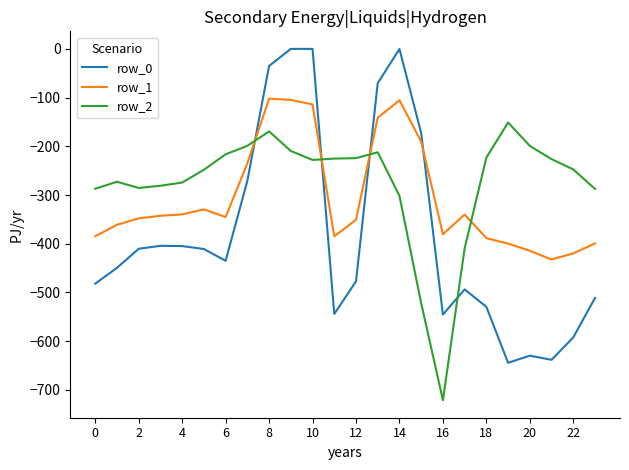

Rank the series by their average value, from lowest to highest.

row_0, row_1, row_2